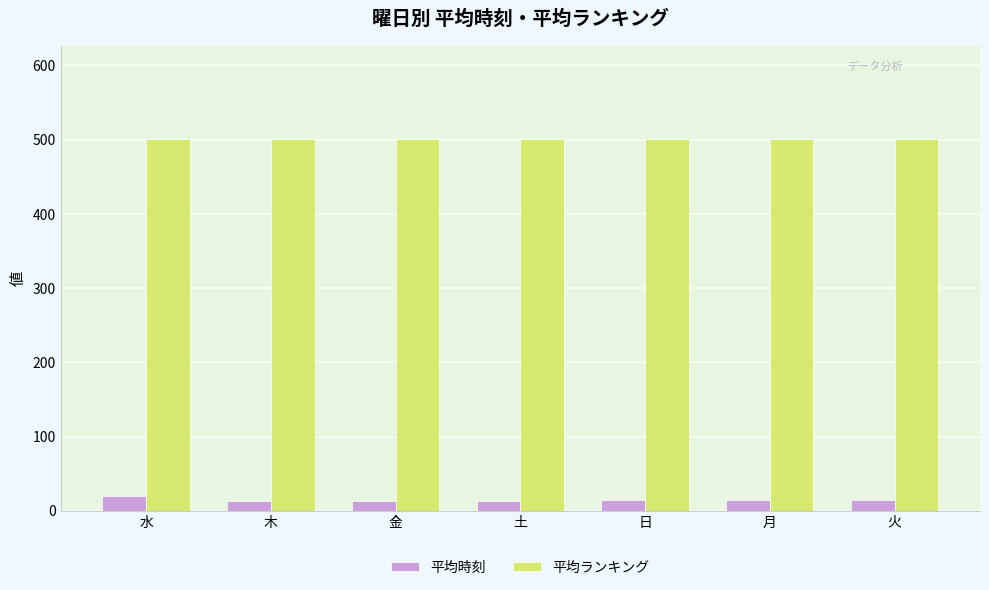

What is the value of the 平均ランキング bar at the 6th from the left?

501.0